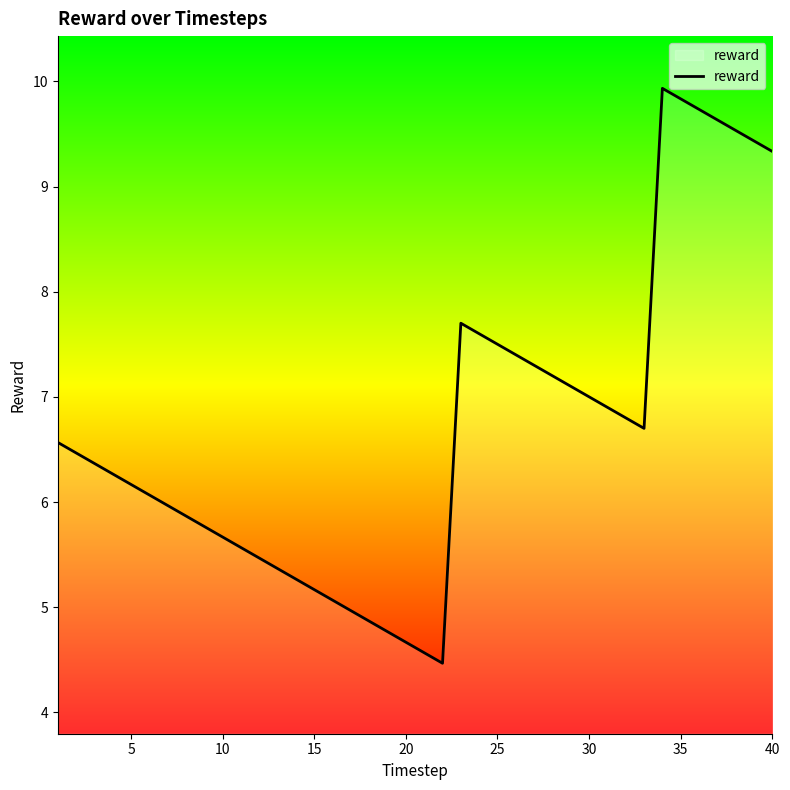

What is the smallest value displayed?

4.5